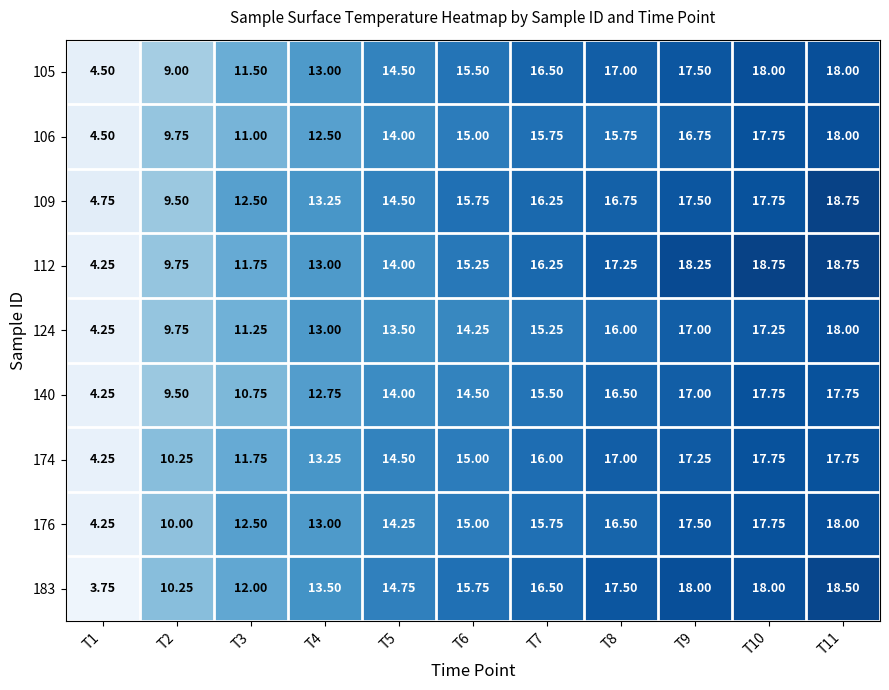

Is the value of 140 at T4 greater than the value of 174 at T2?

Yes